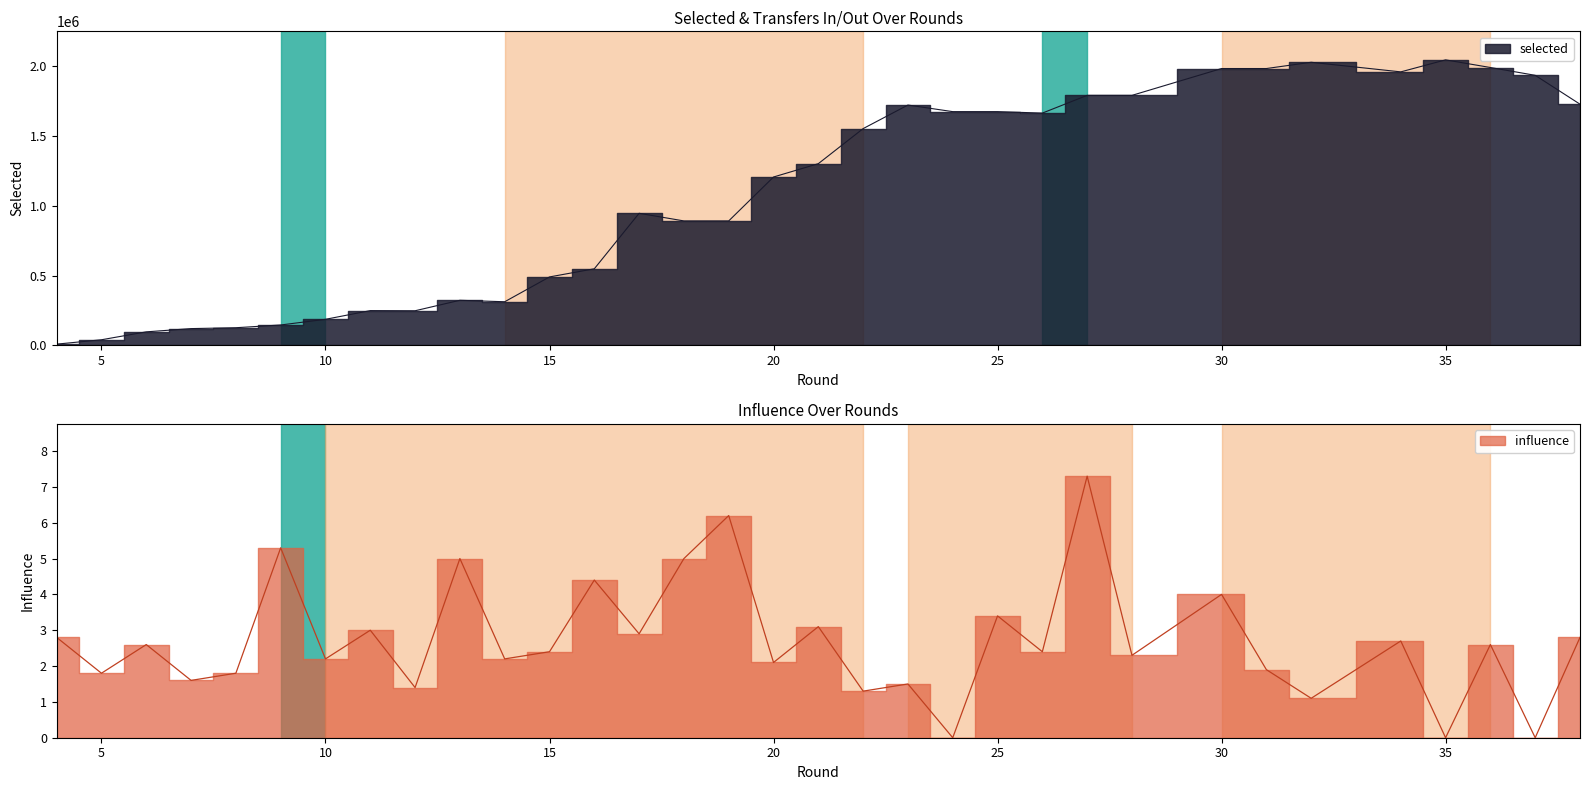

True or false: influence has more than 1 interior local peaks.

True